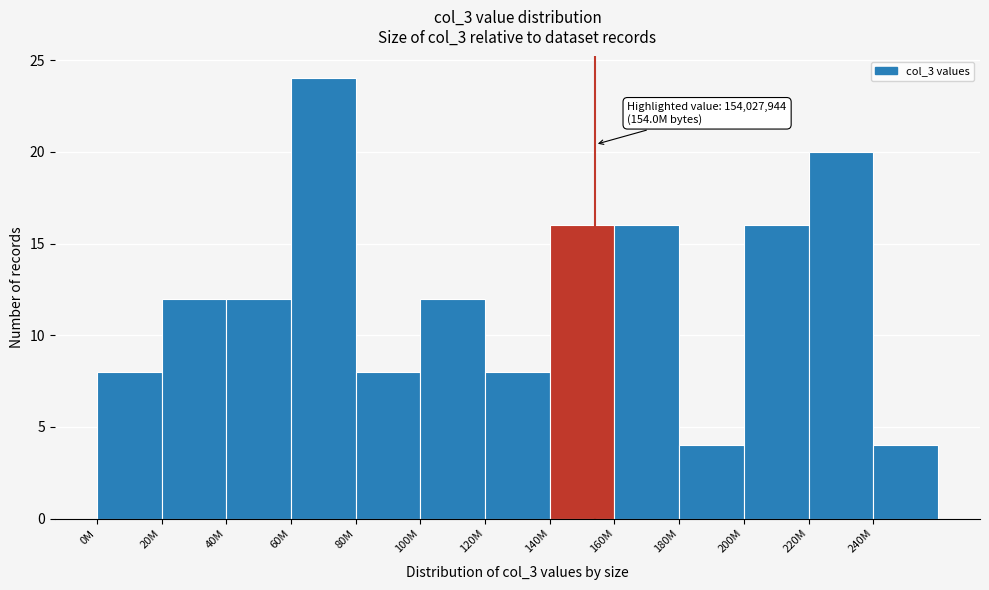

Reading left to right, transcribe all the data shown in this chart.

0M=8	20M=12	40M=12	60M=24	80M=8	100M=12	120M=8	140M=16	160M=16	180M=4	200M=16	220M=20	240M=4